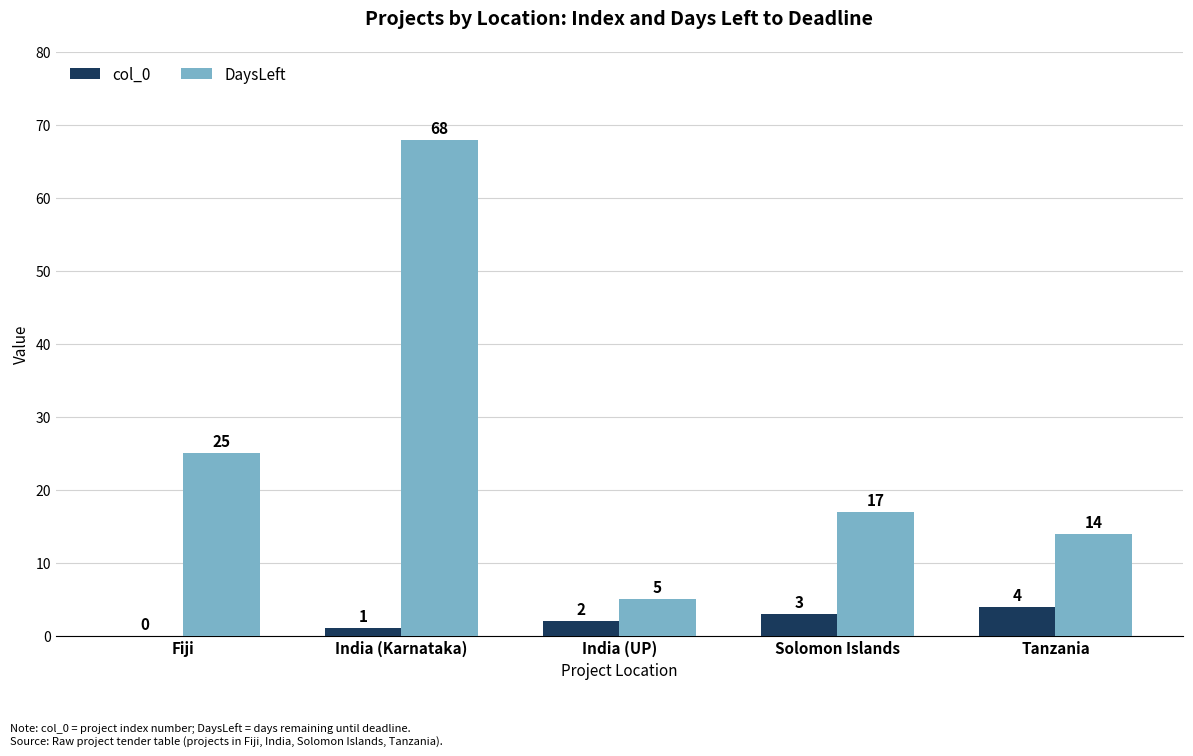

What is the sum of all col_0 values?

10